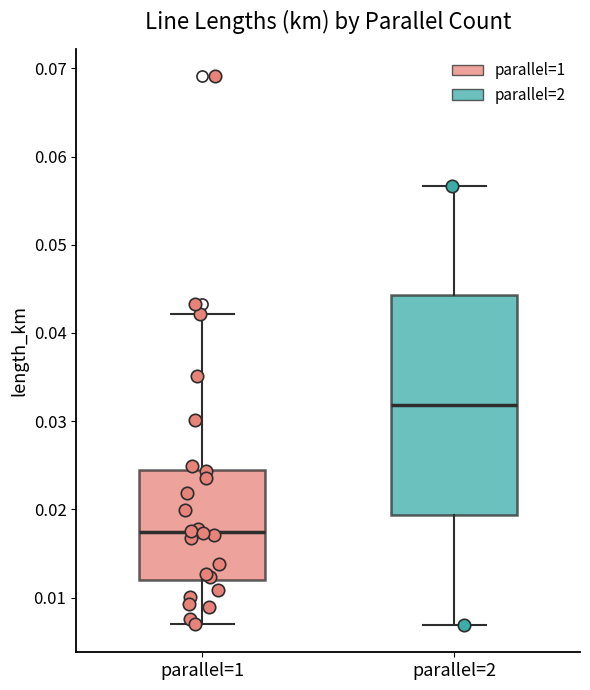

Reading left to right, transcribe this box plot: for each box, give where its median line is, the range the box spans, and where its two whiskers end, as read against the y-axis. The values are not printed on the chart, so give them approximately, as read against the axis.

parallel=1: median 0.017, box 0.012 to 0.025, whiskers 0.007 to 0.042
parallel=2: median 0.032, box 0.019 to 0.044, whiskers 0.007 to 0.057